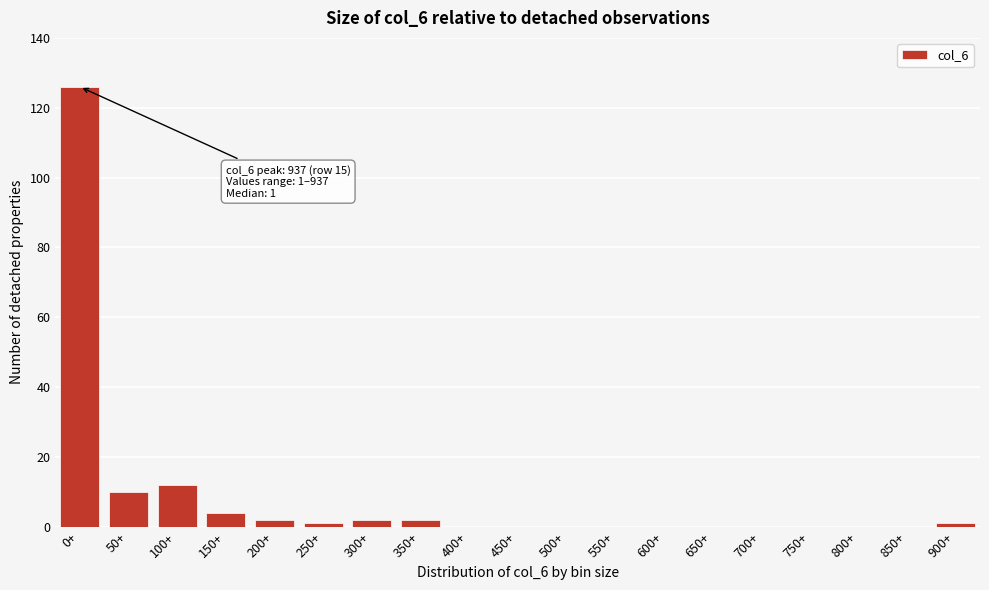

Reading left to right, what are all the values shown in this chart?

0+=126	50+=10	100+=12	150+=4	200+=2	250+=1	300+=2	350+=2	400+=0	450+=0	500+=0	550+=0	600+=0	650+=0	700+=0	750+=0	800+=0	850+=0	900+=1